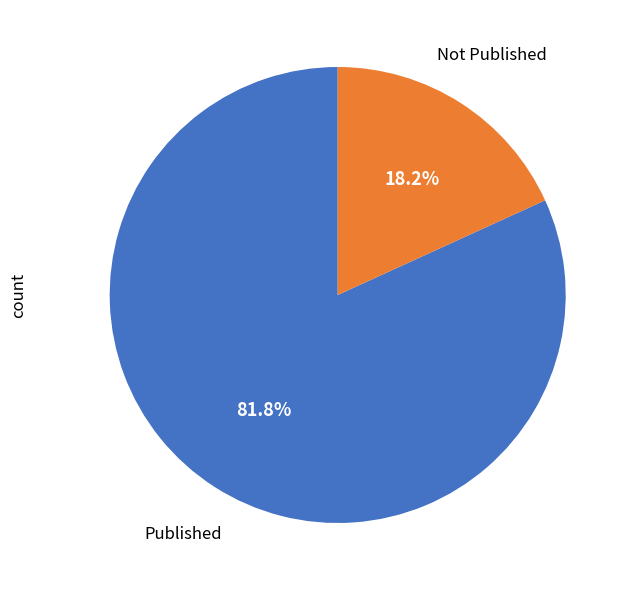

Is it true that Published is 82% of the pie?

True